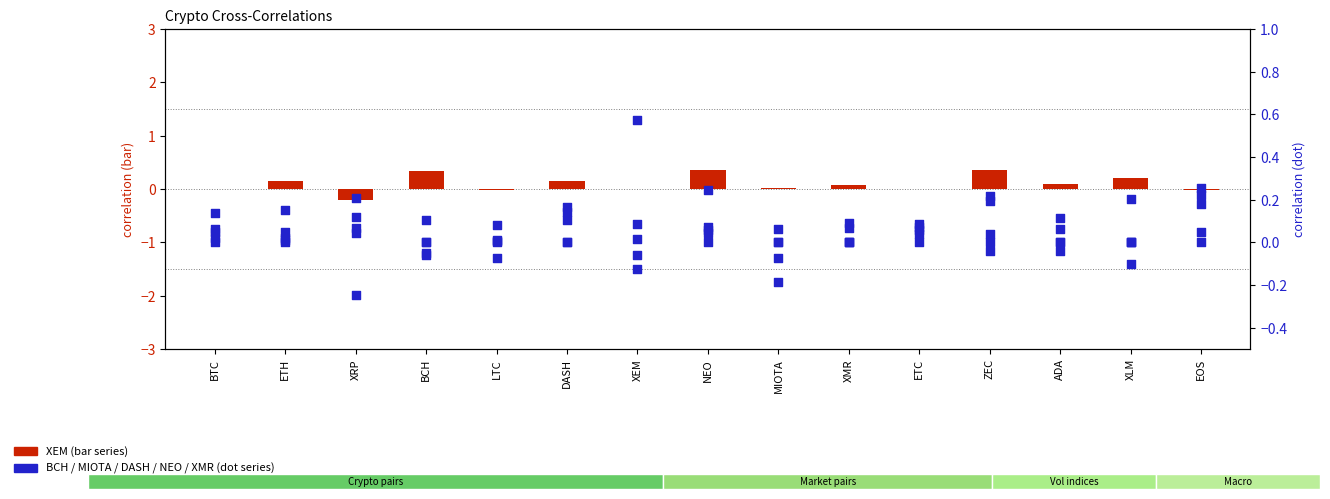

What are all the series names shown in the legend?

XEM, BCH, MIOTA, DASH, NEO, XMR